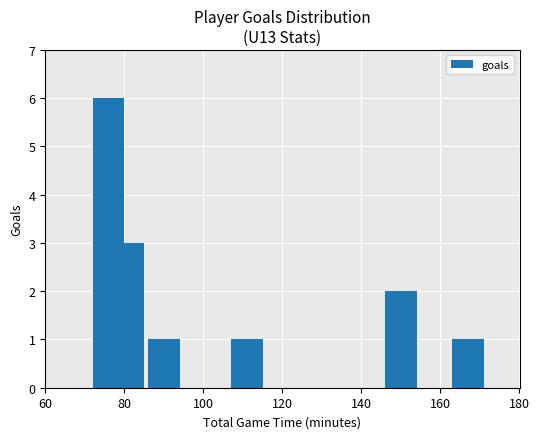

What is the maximum value shown in the chart?

6